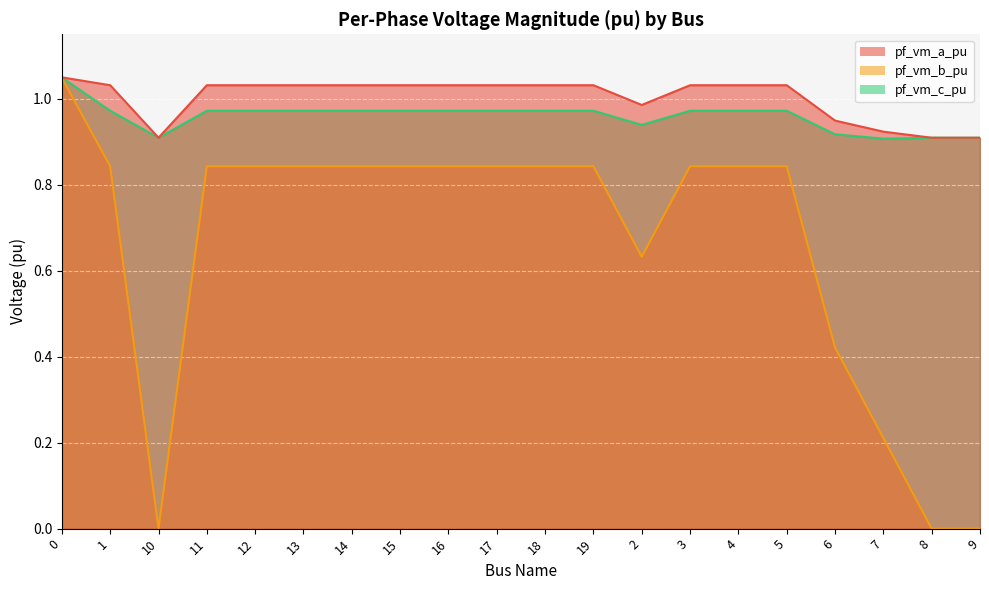

How many lines are shown in the chart?

3